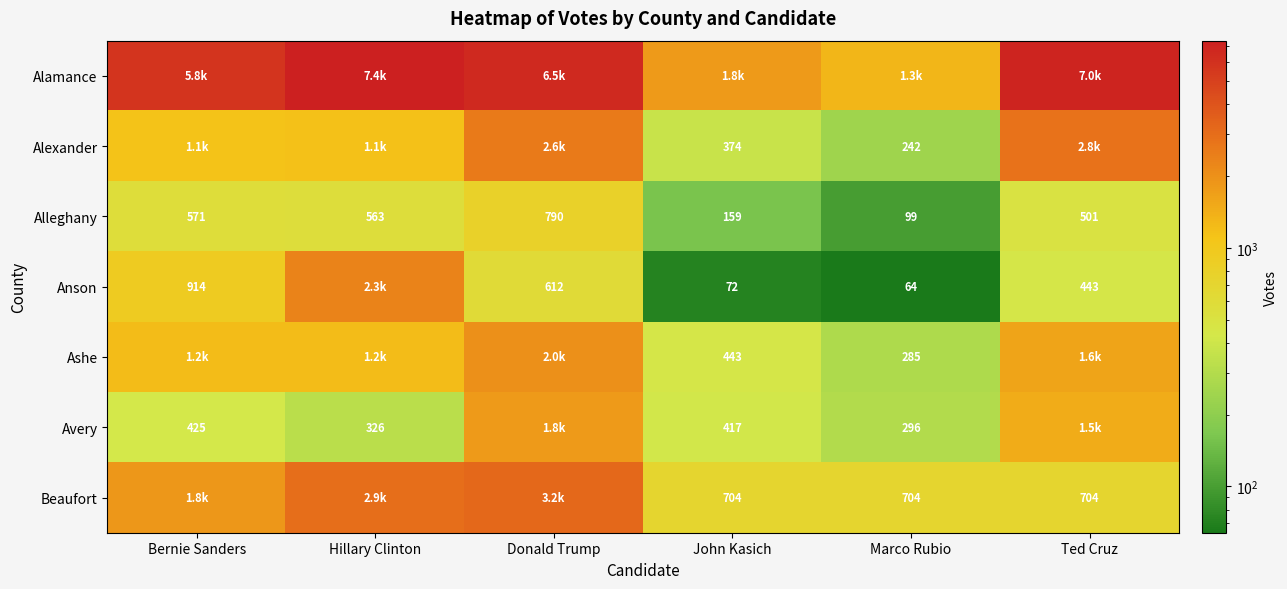

List the labels in order of Alleghany value, largest first.

Donald Trump, Bernie Sanders, Hillary Clinton, Ted Cruz, John Kasich, Marco Rubio